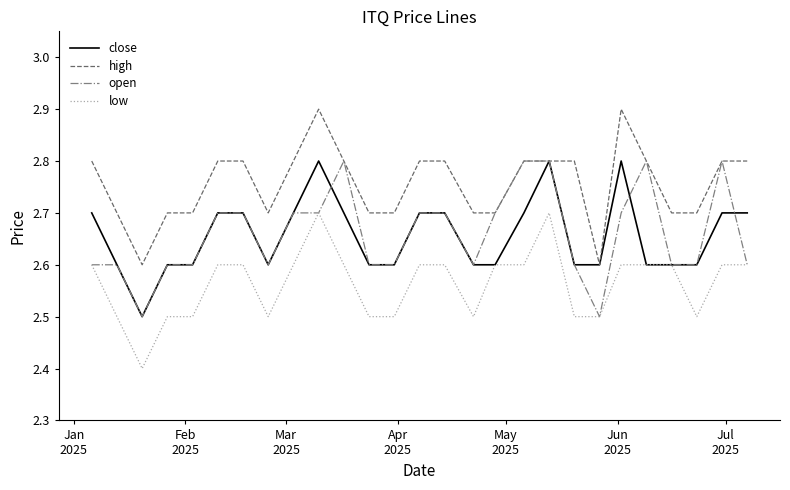

Which series has the largest total across all categories?

high